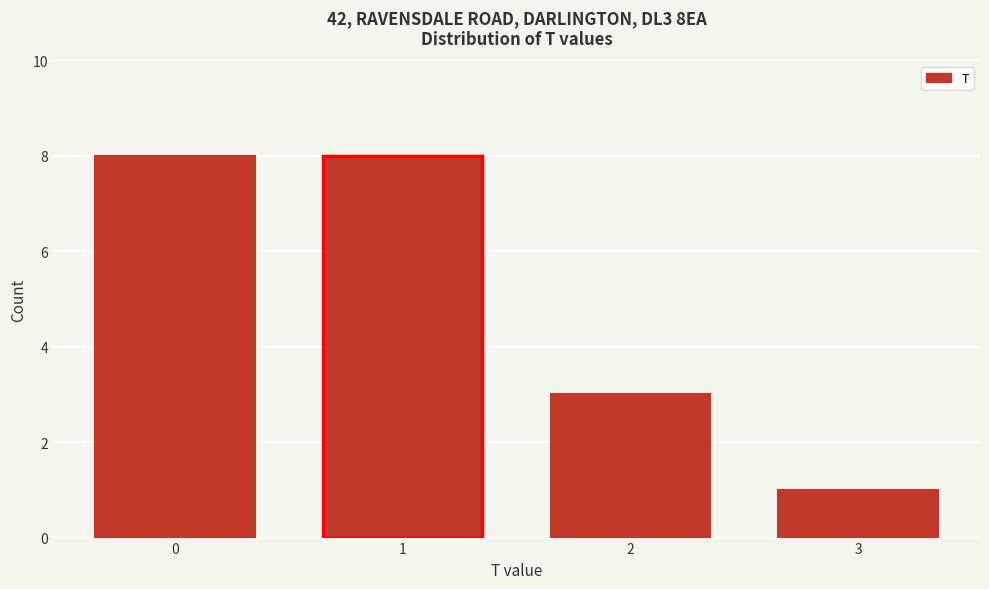

Reading left to right, list all the values displayed in this chart.

8	8	3	1